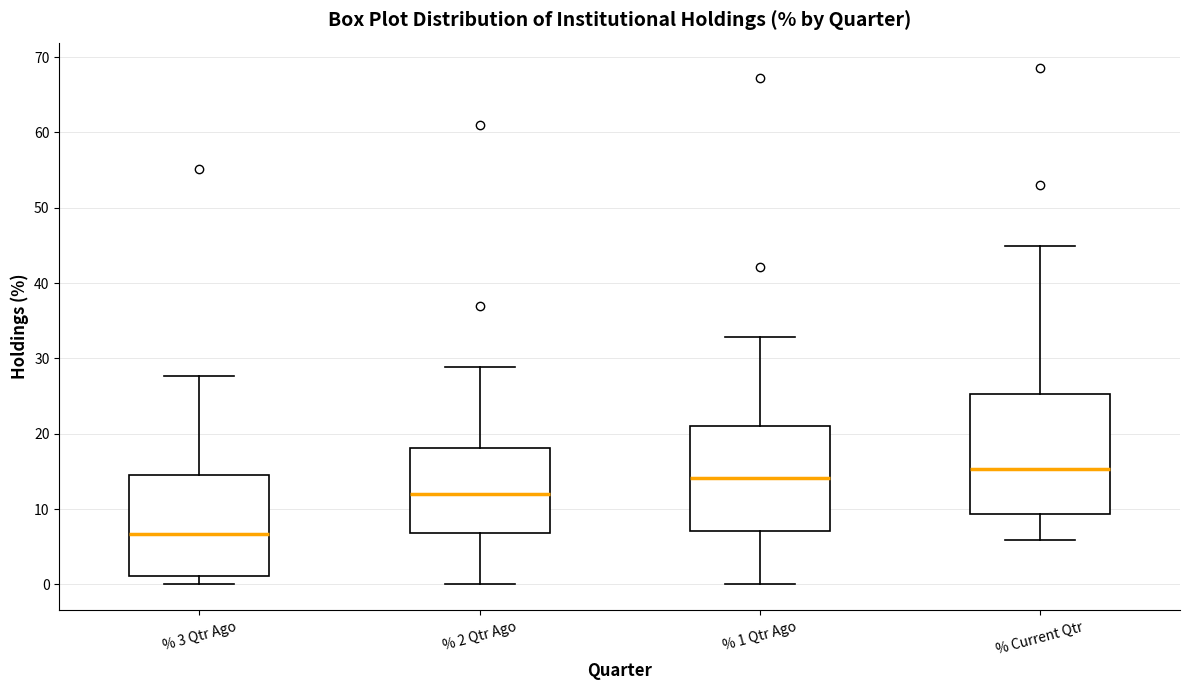

Which box is the tallest, from its lower edge to its upper edge?

% Current Qtr